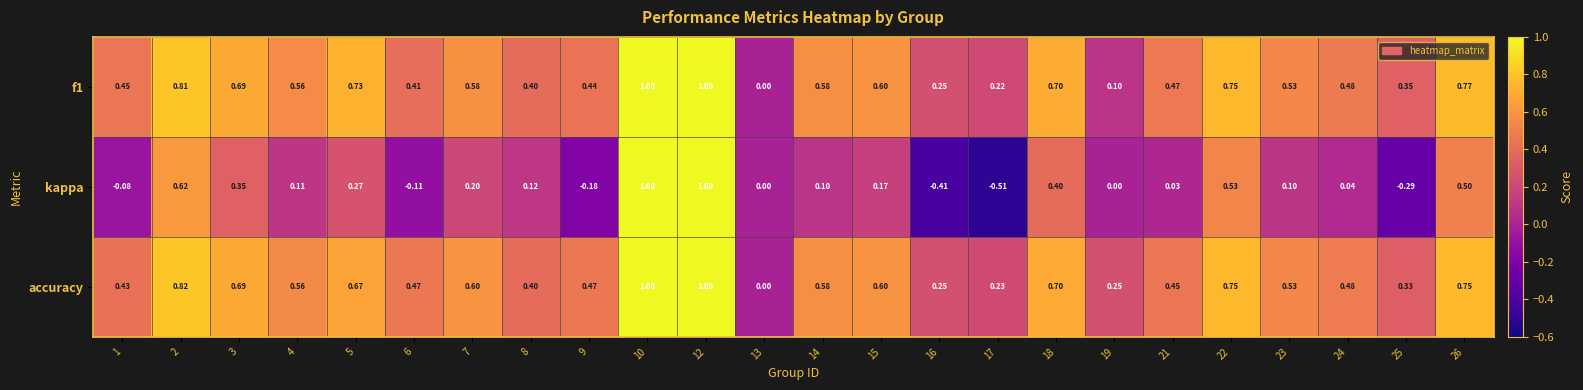

Is the value of kappa at 24 greater than the value of accuracy at 13?

Yes